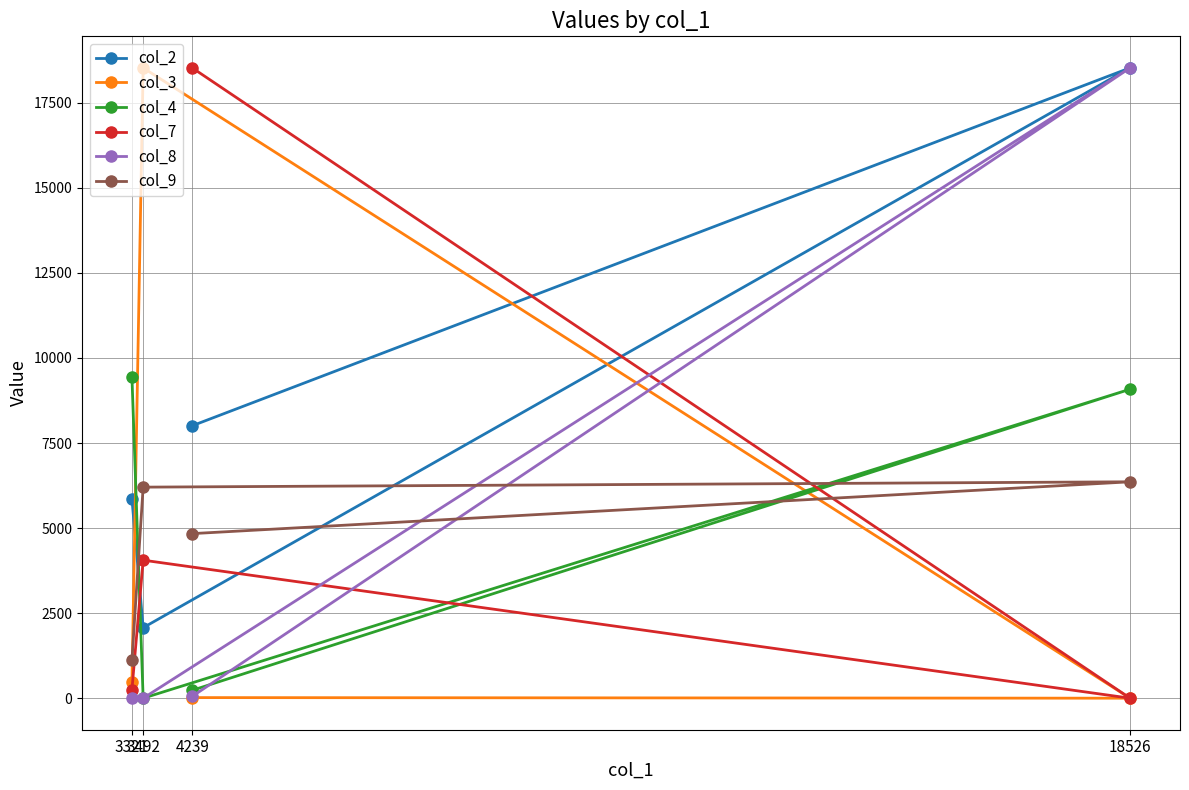

What is the value of the col_8 point at the 1st from the left?

1